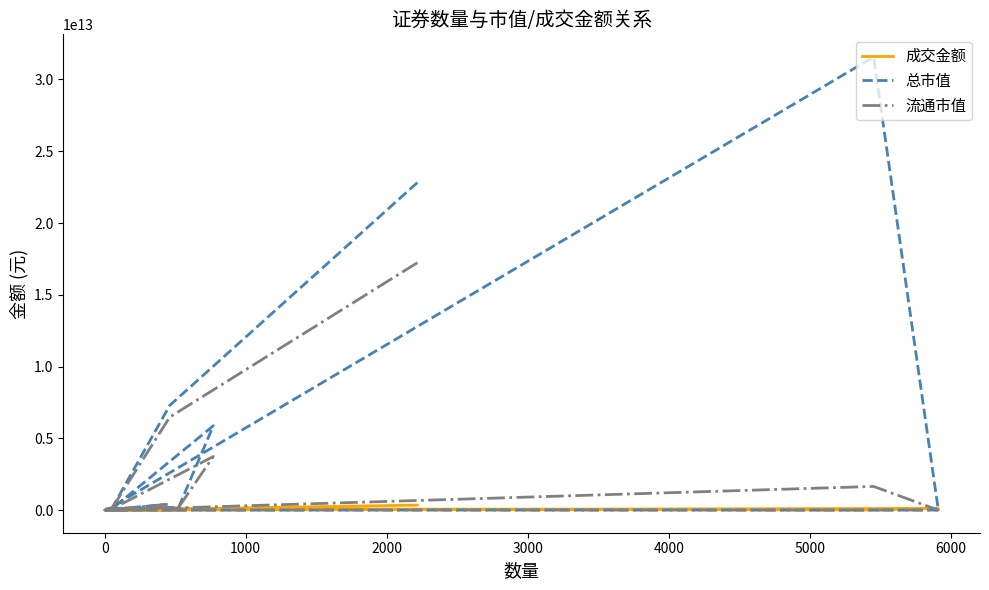

How many data points in 成交金额 are less than 7195419288?

6